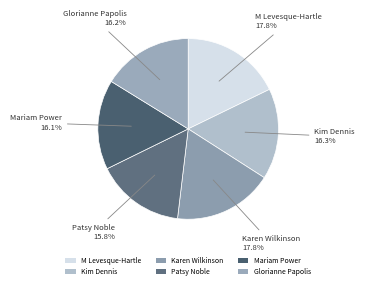

What is the ratio of the value at Glorianne Papolis to the value at M Levesque-Hartle?

0.9